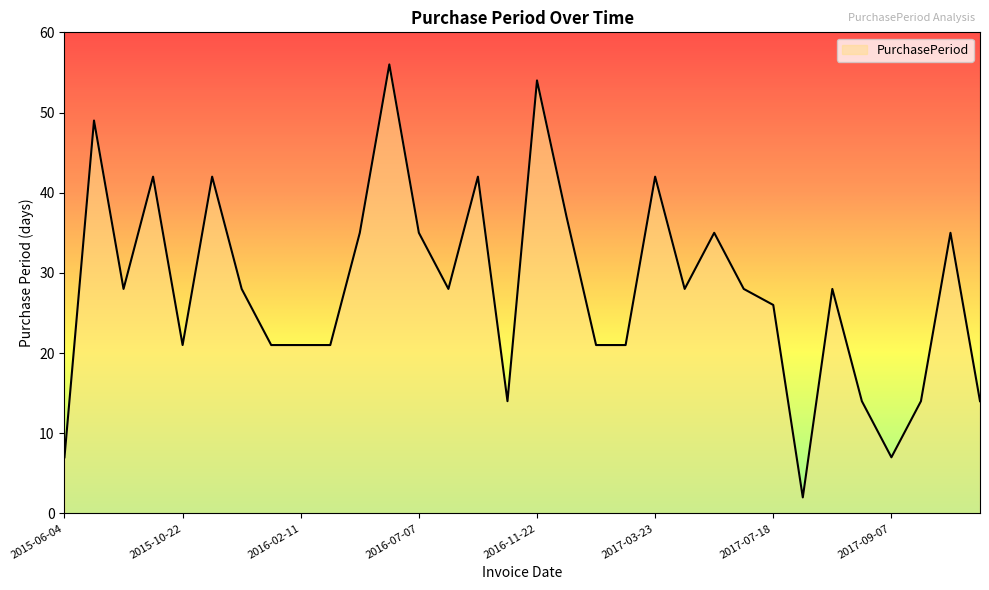

What is the greatest value displayed?

56